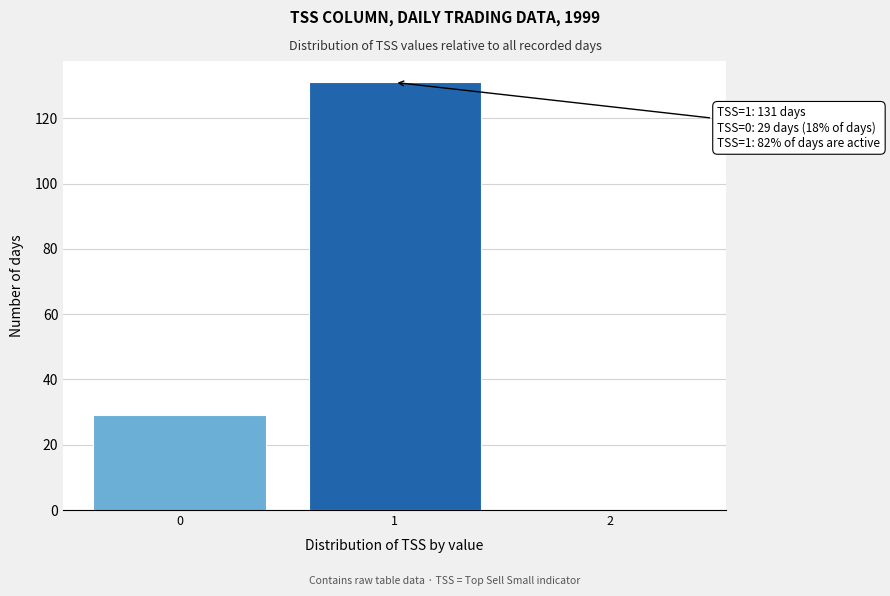

Reading left to right, transcribe all the data shown in this chart.

0=29	1=131	2=0